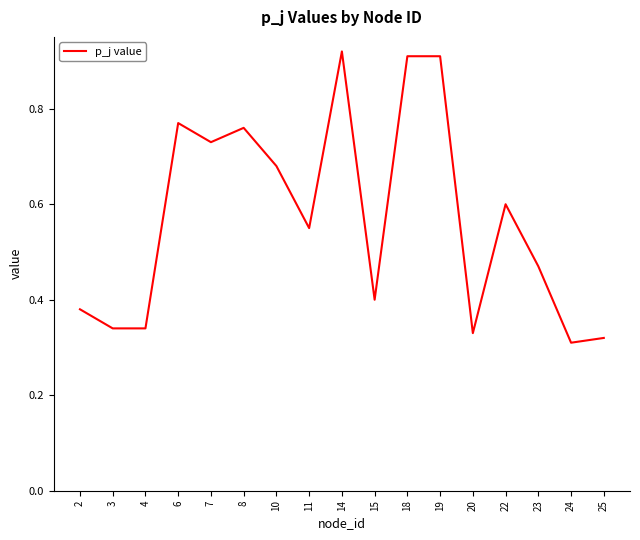

How many lines are shown in the chart?

1